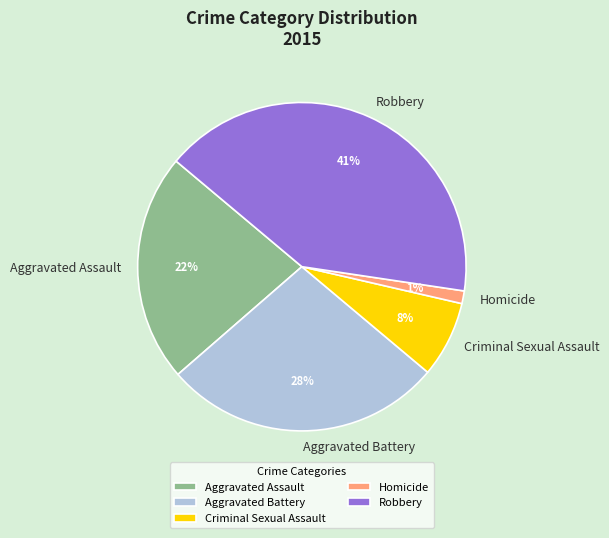

To the nearest percent, what percentage of the pie is Criminal Sexual Assault?

8%